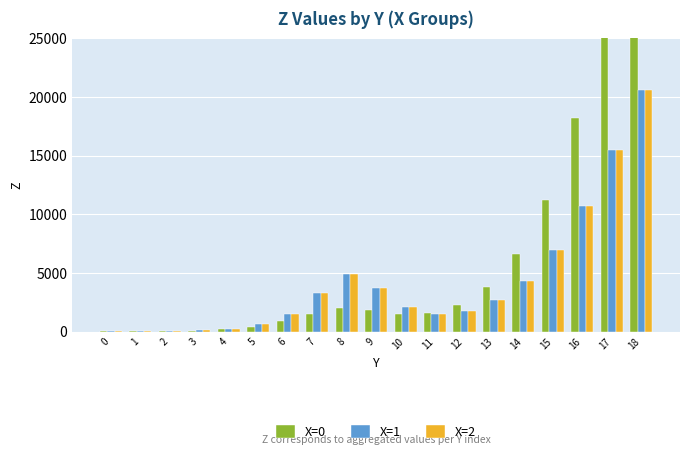

Where does the X=0 series first go above 1569?

8